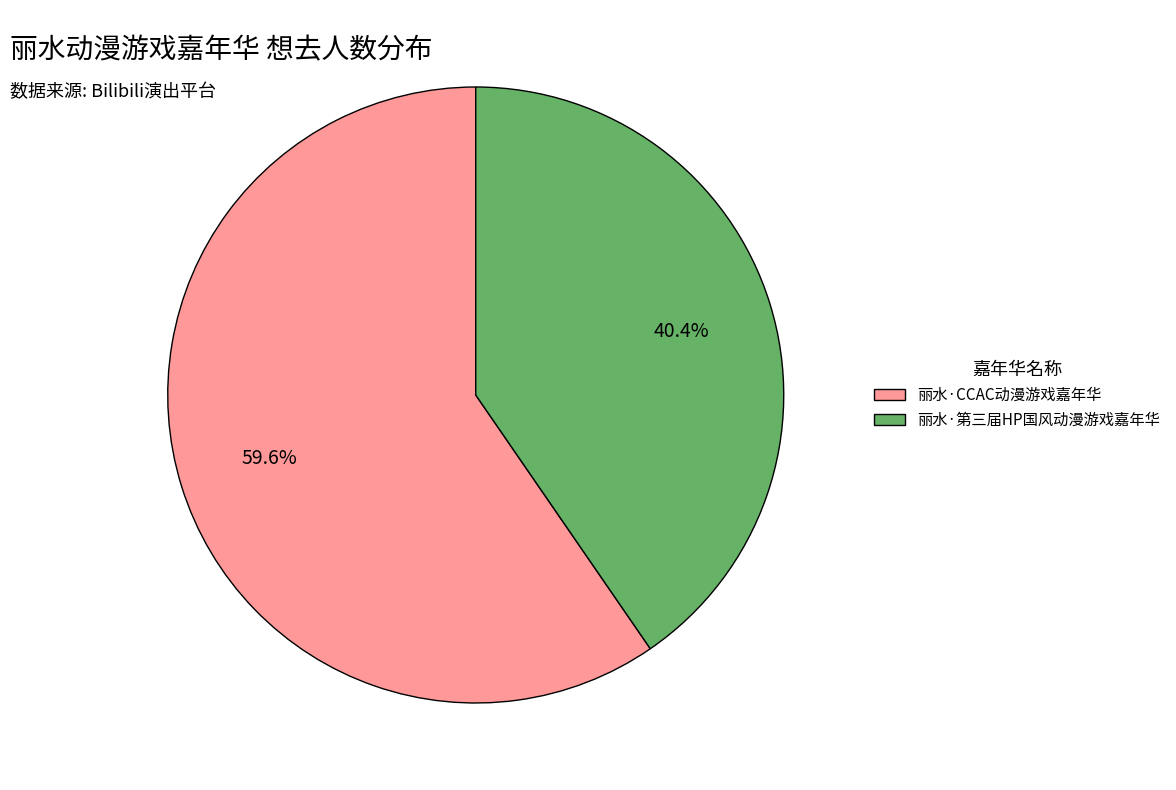

Which category has the smallest portion of the pie?

丽水·第三届HP国风动漫游戏嘉年华